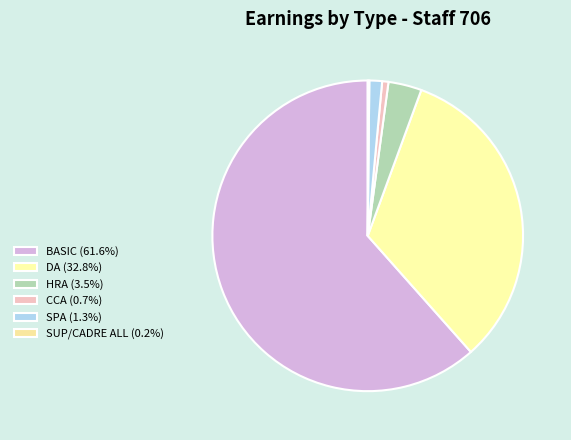

What is the largest slice in the pie chart?

BASIC